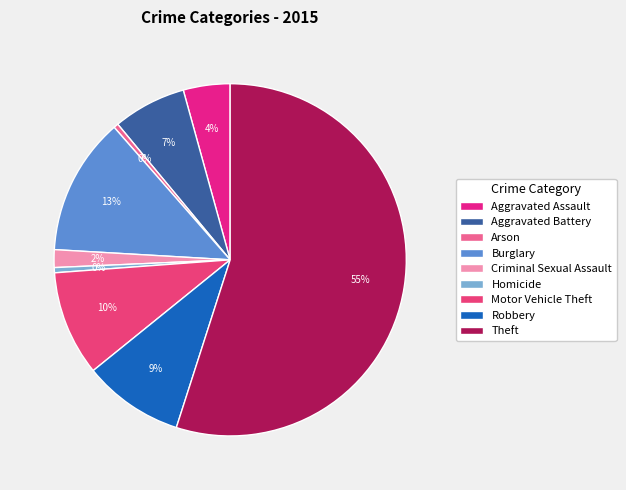

How many slices are in this pie chart?

9